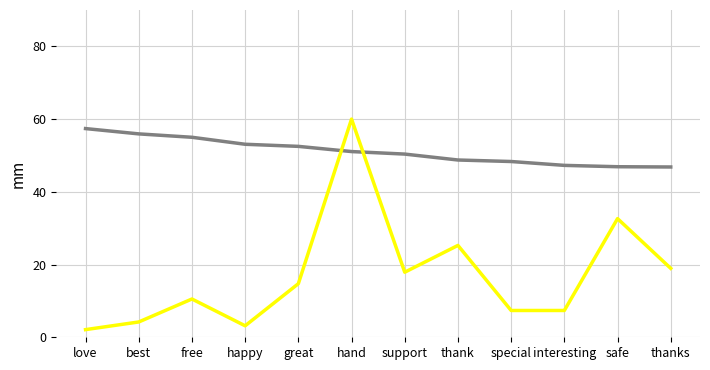

How many lines are shown in the chart?

2